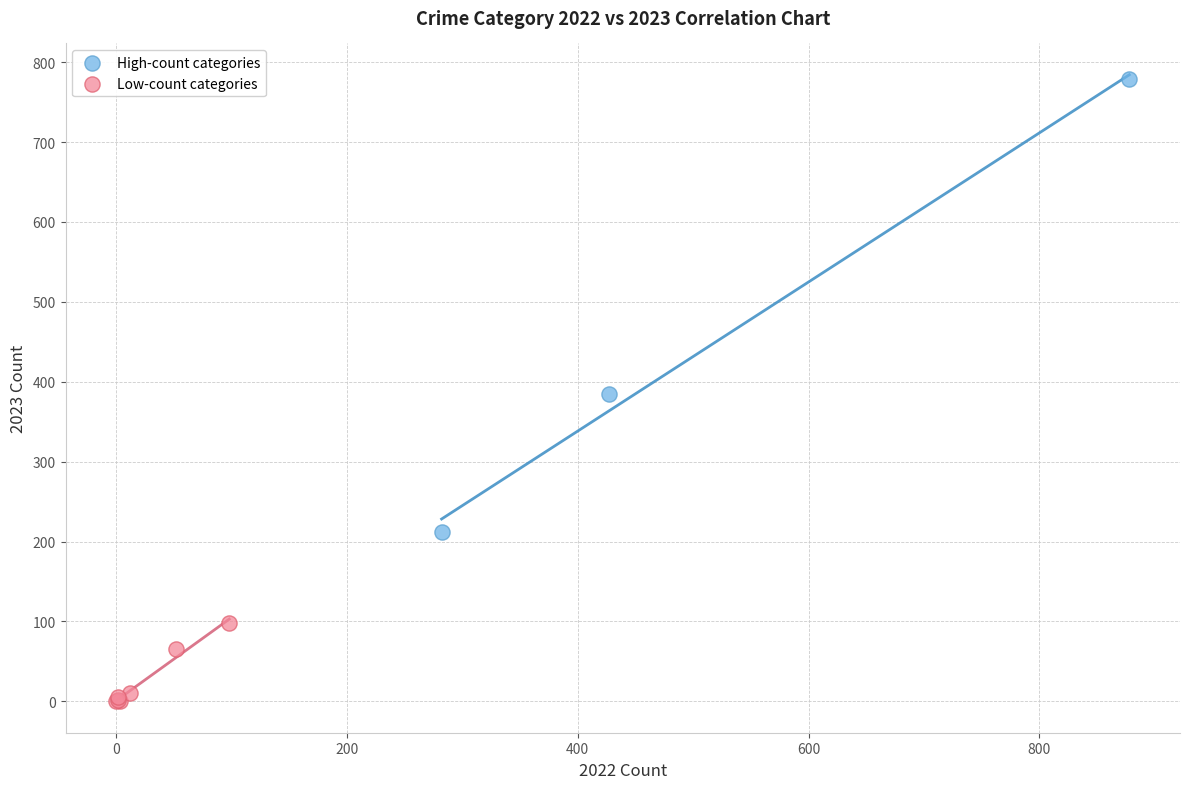

Which series contains the highest Y value?

High-count categories